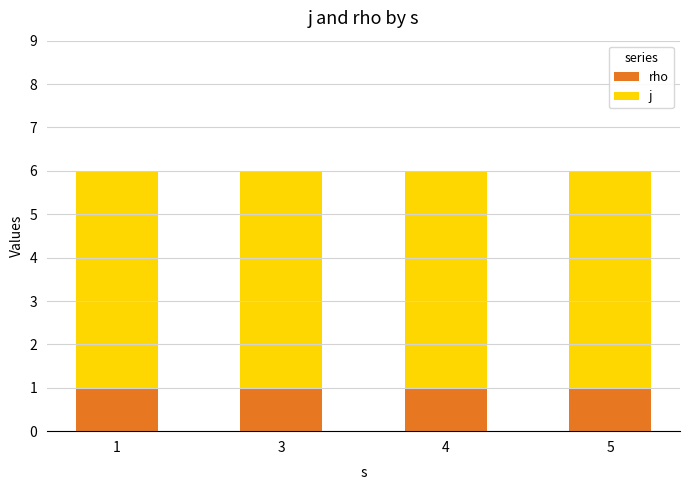

What is the total value across all series at 4?

6